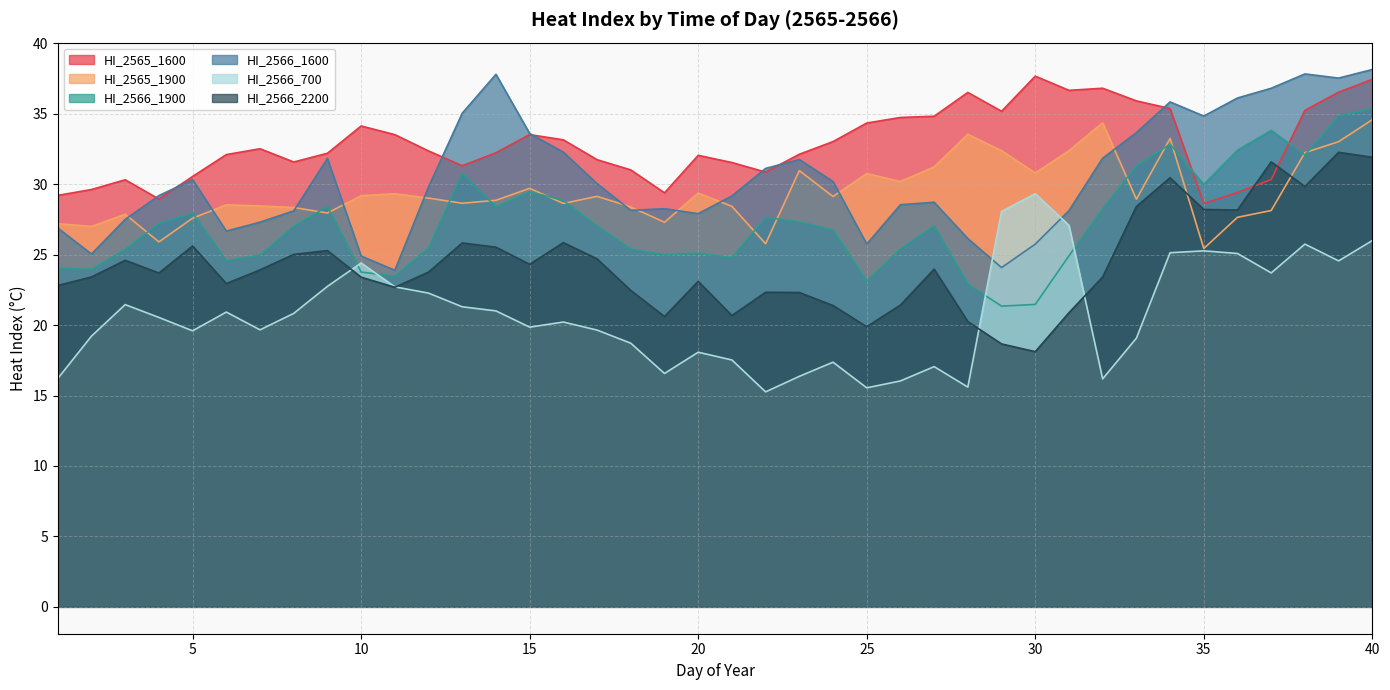

What is the maximum value for HI_2565_1600?

37.7